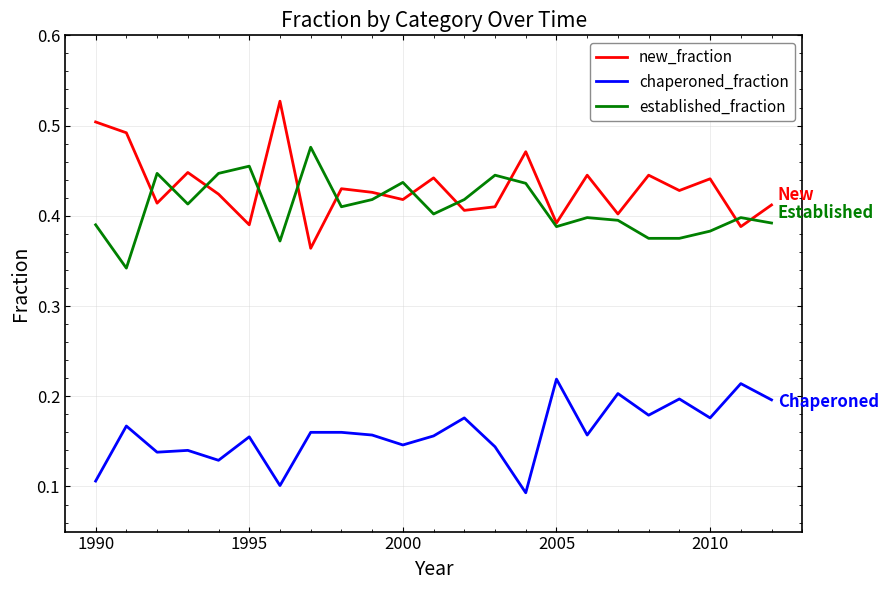

True or false: chaperoned_fraction and new_fraction cross at least once.

False